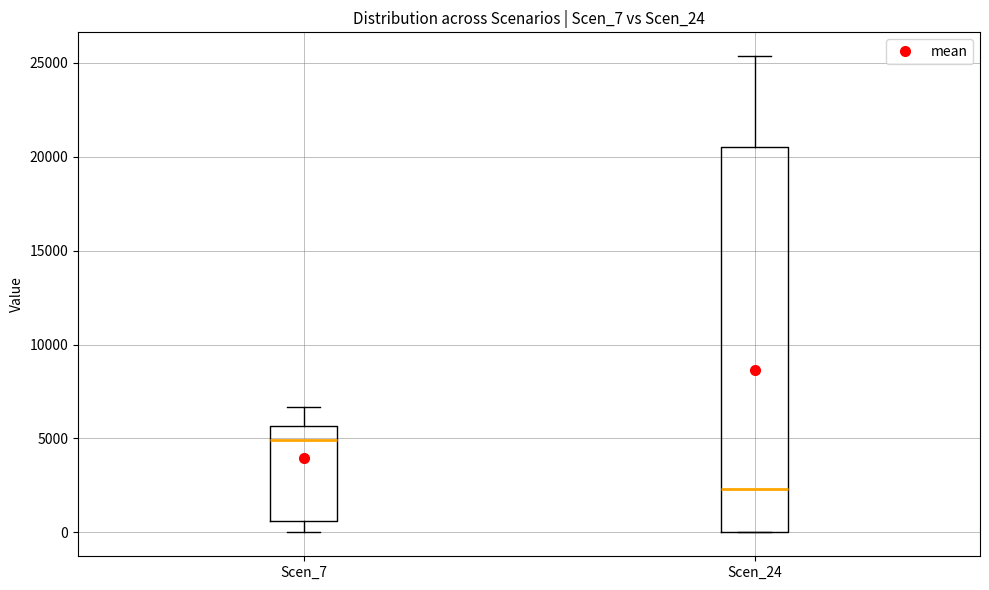

Reading left to right, transcribe this box plot: for each box, give where its median line is, the range the box spans, and where its two whiskers end, as read against the y-axis. The values are not printed on the chart, so give them approximately, as read against the axis.

Scen_7: median 5000, box 500 to 5500, whiskers 0 to 6500
Scen_24: median 2500, box 0 to 20500, whiskers 0 to 25500